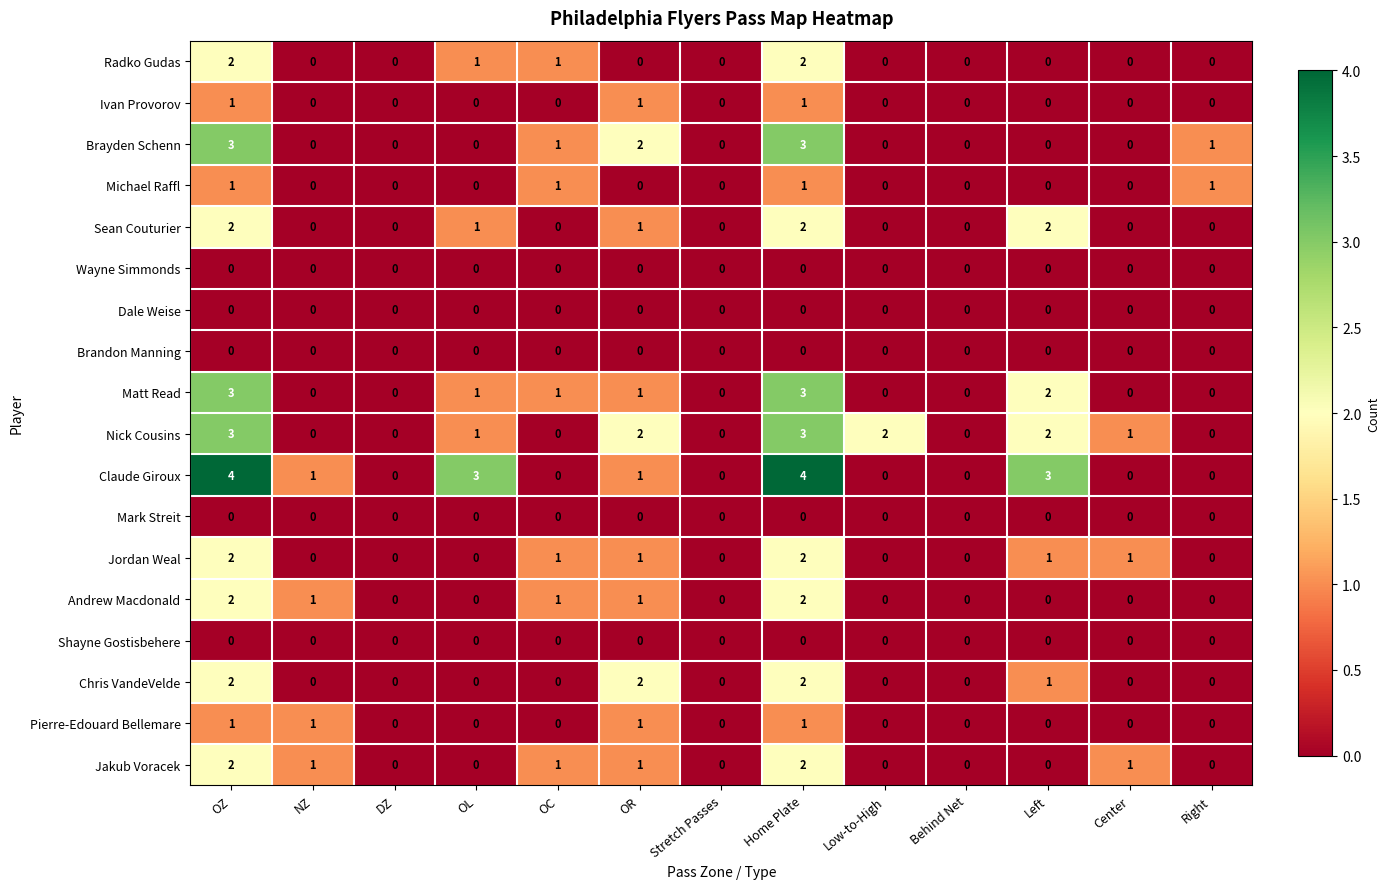

What is the greatest value displayed?

4